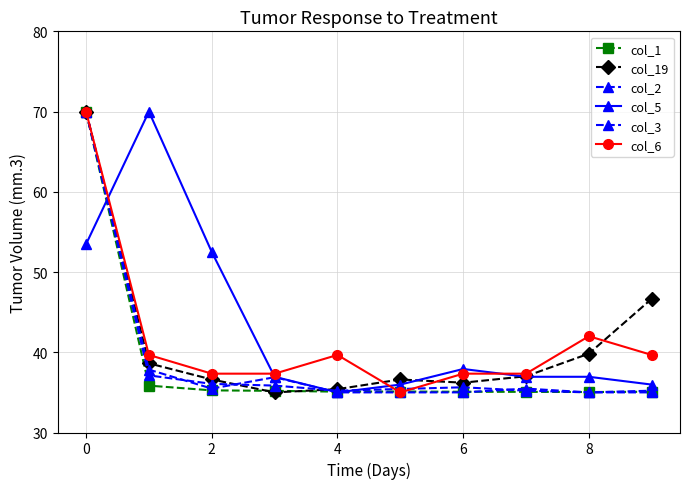

What is the label of the 8th point from the right?

2